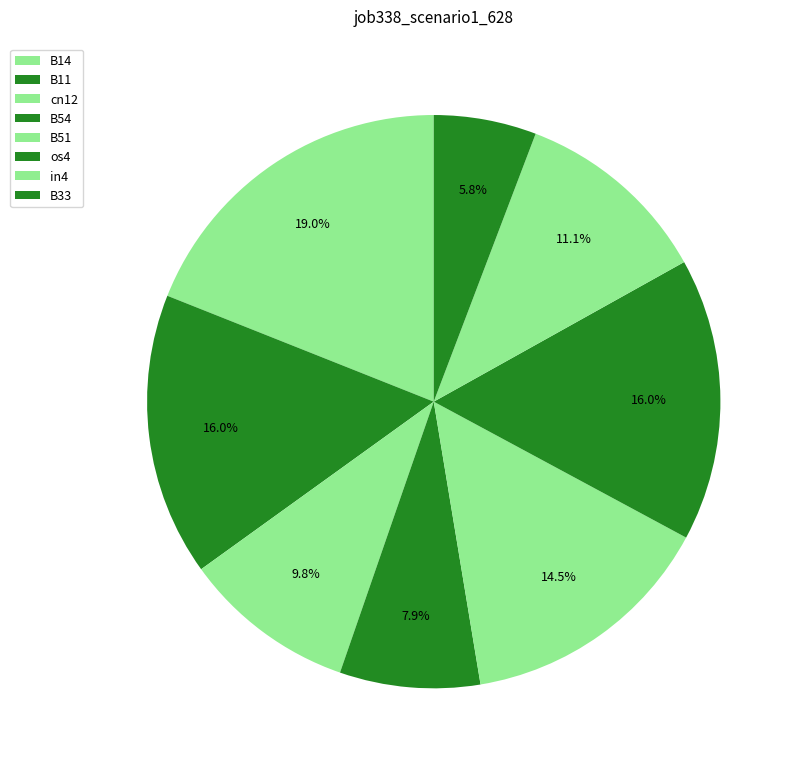

Rank the categories by value from highest to lowest.

B14, B11, os4, B51, in4, cn12, B54, B33